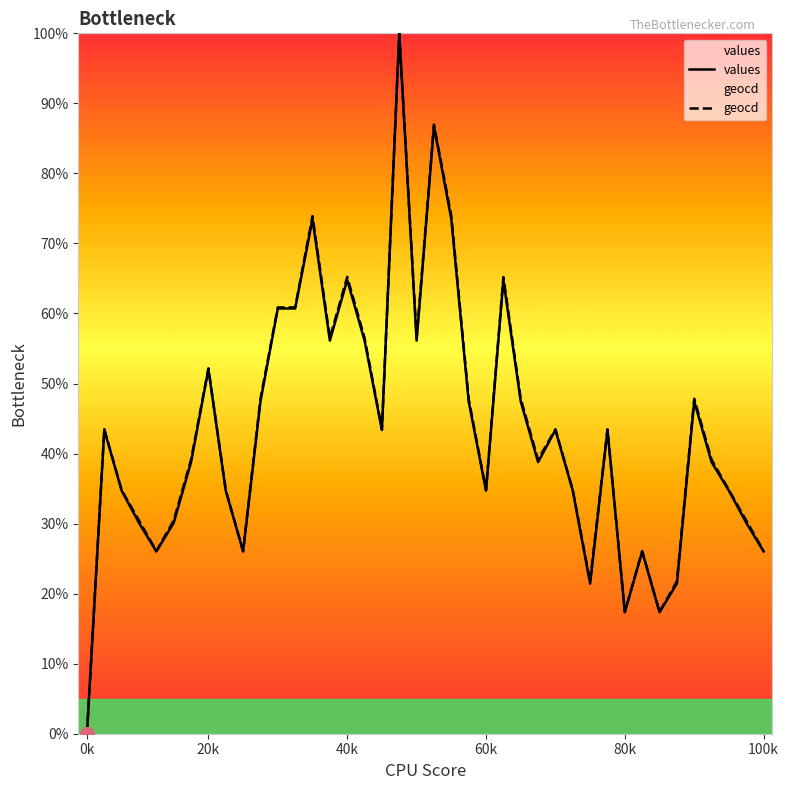

Which category has the lowest value in the geocd series?

0k